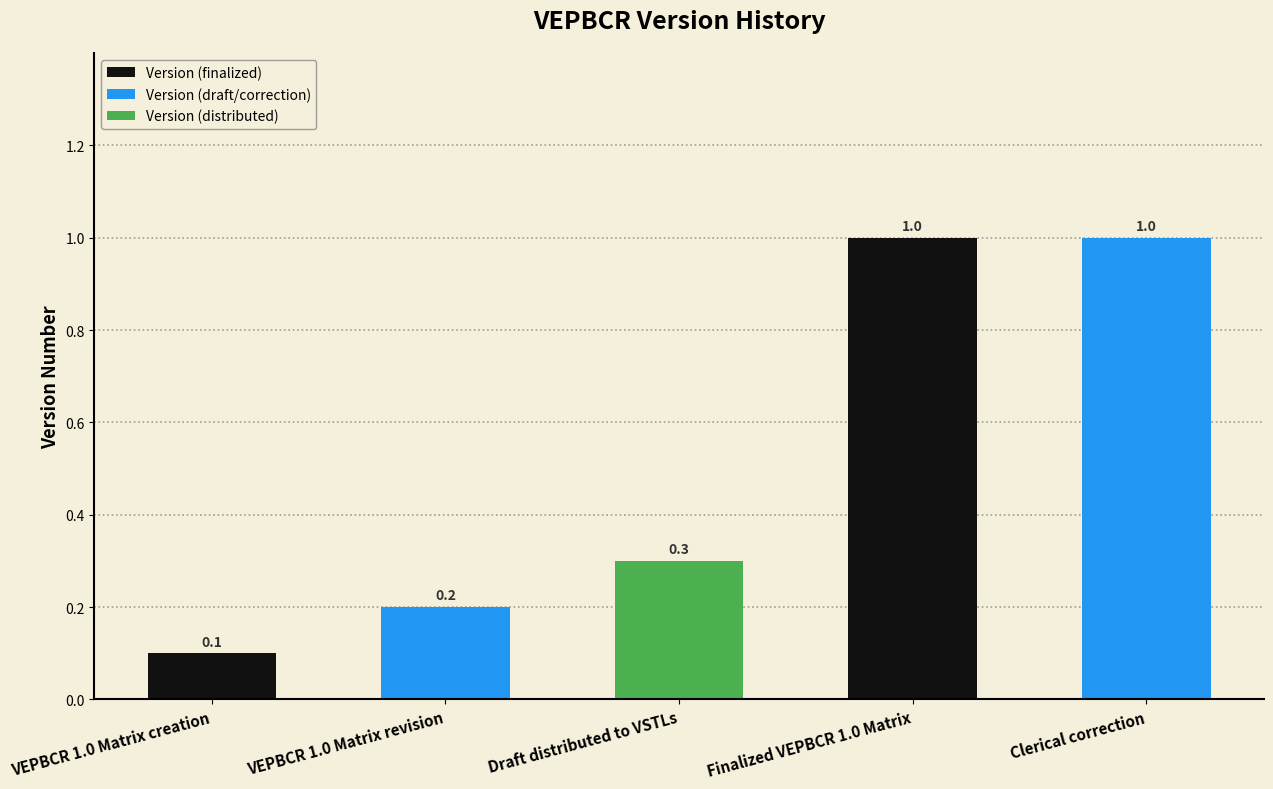

What is the difference between the maximum and minimum values?

0.9